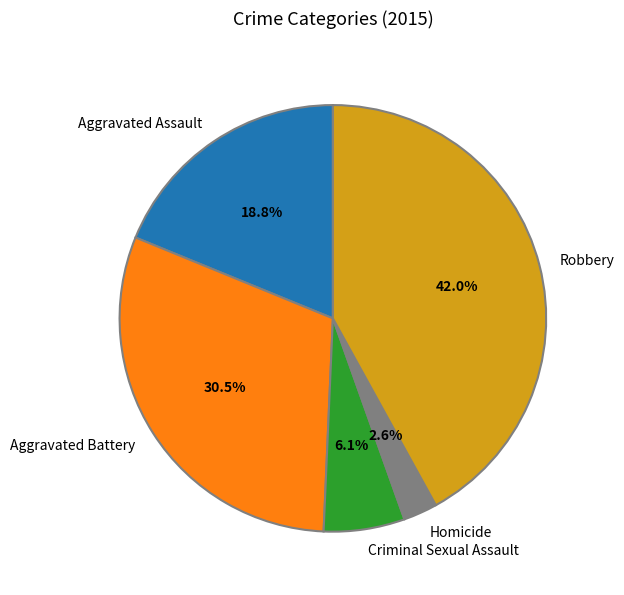

Combined, do Robbery and Aggravated Battery account for over 50%?

Yes